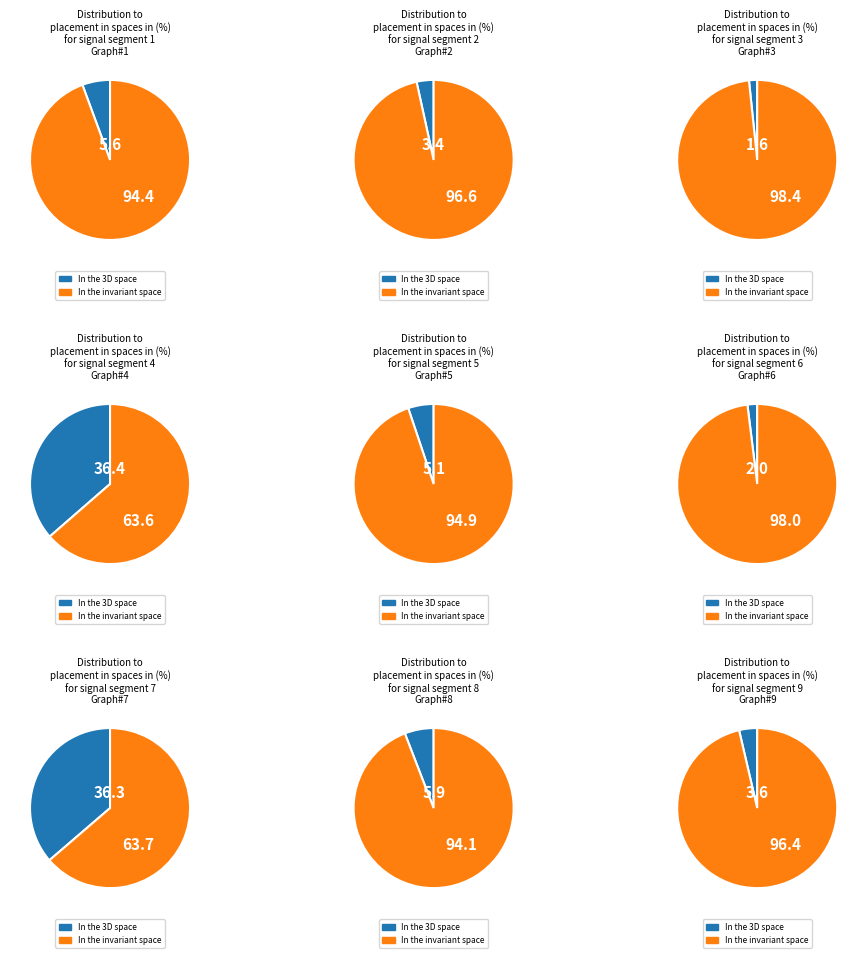

To the nearest percent, what portion does signal segment 2 represent?

3%